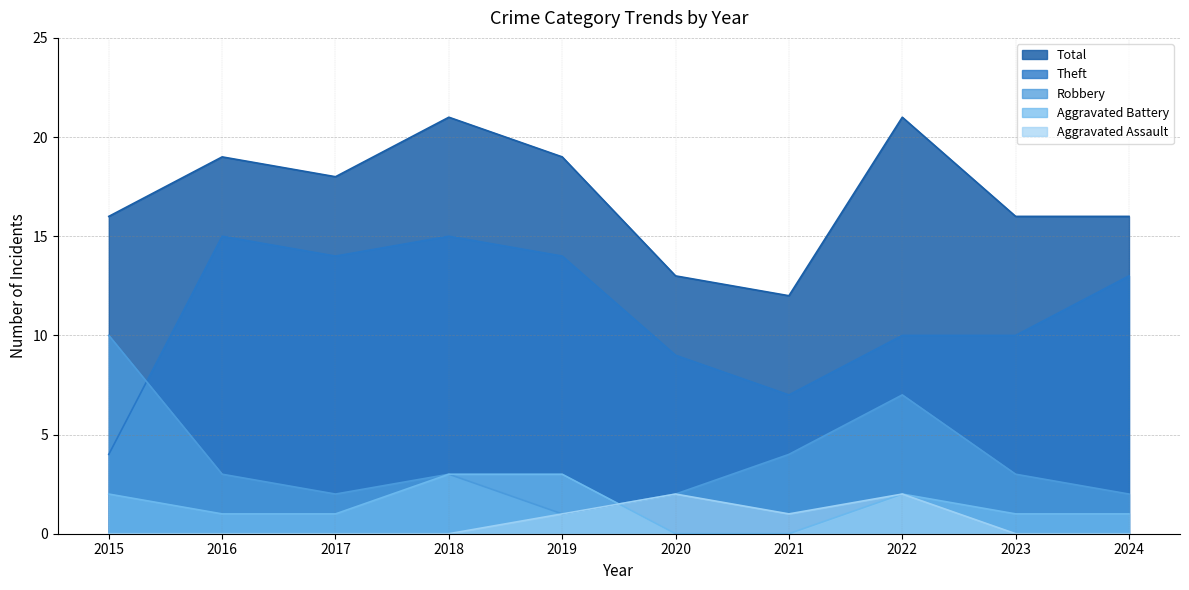

What is the difference between the maximum and second lowest values in the Theft series?

8